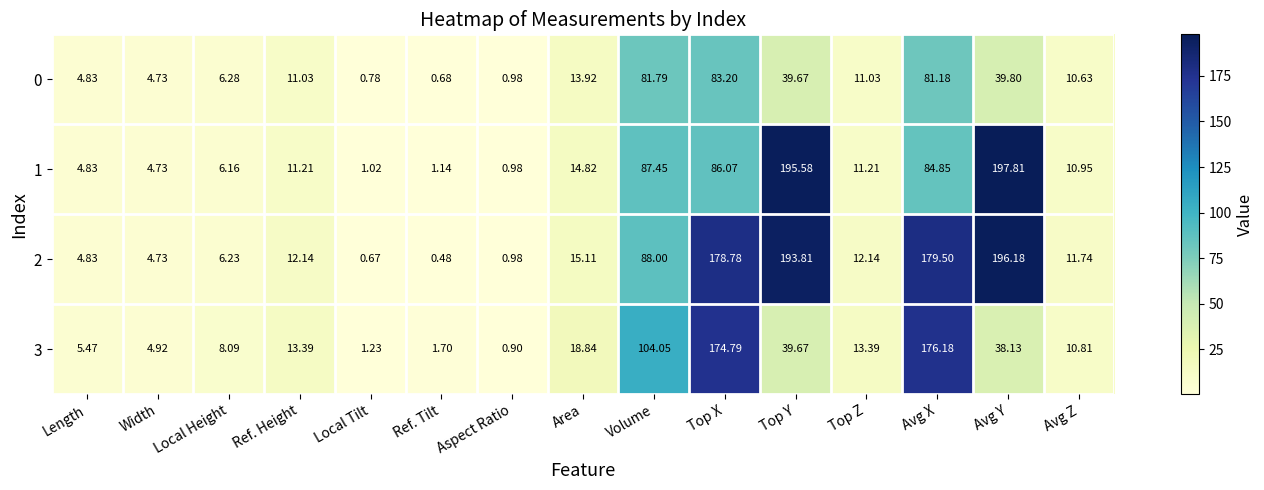

Which series has the largest total across all categories?

2